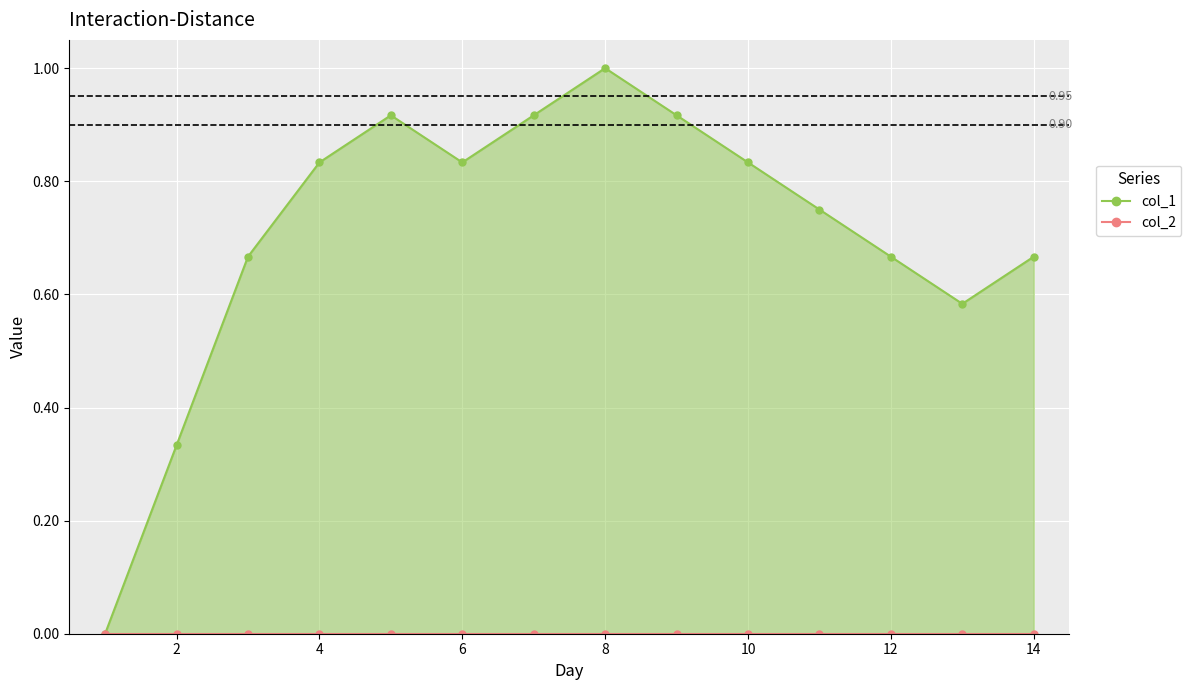

Between 12 and 13, which series saw the biggest shift?

col_1 line